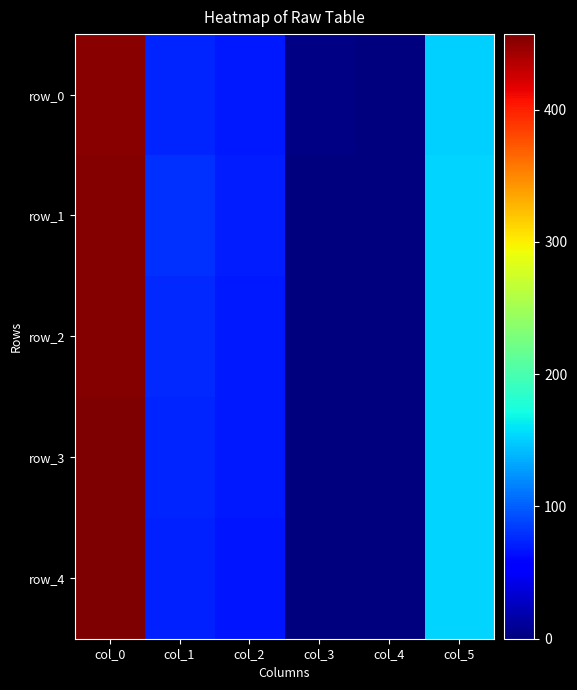

Is the value of row_3 at col_4 greater than the value of row_4 at col_1?

No